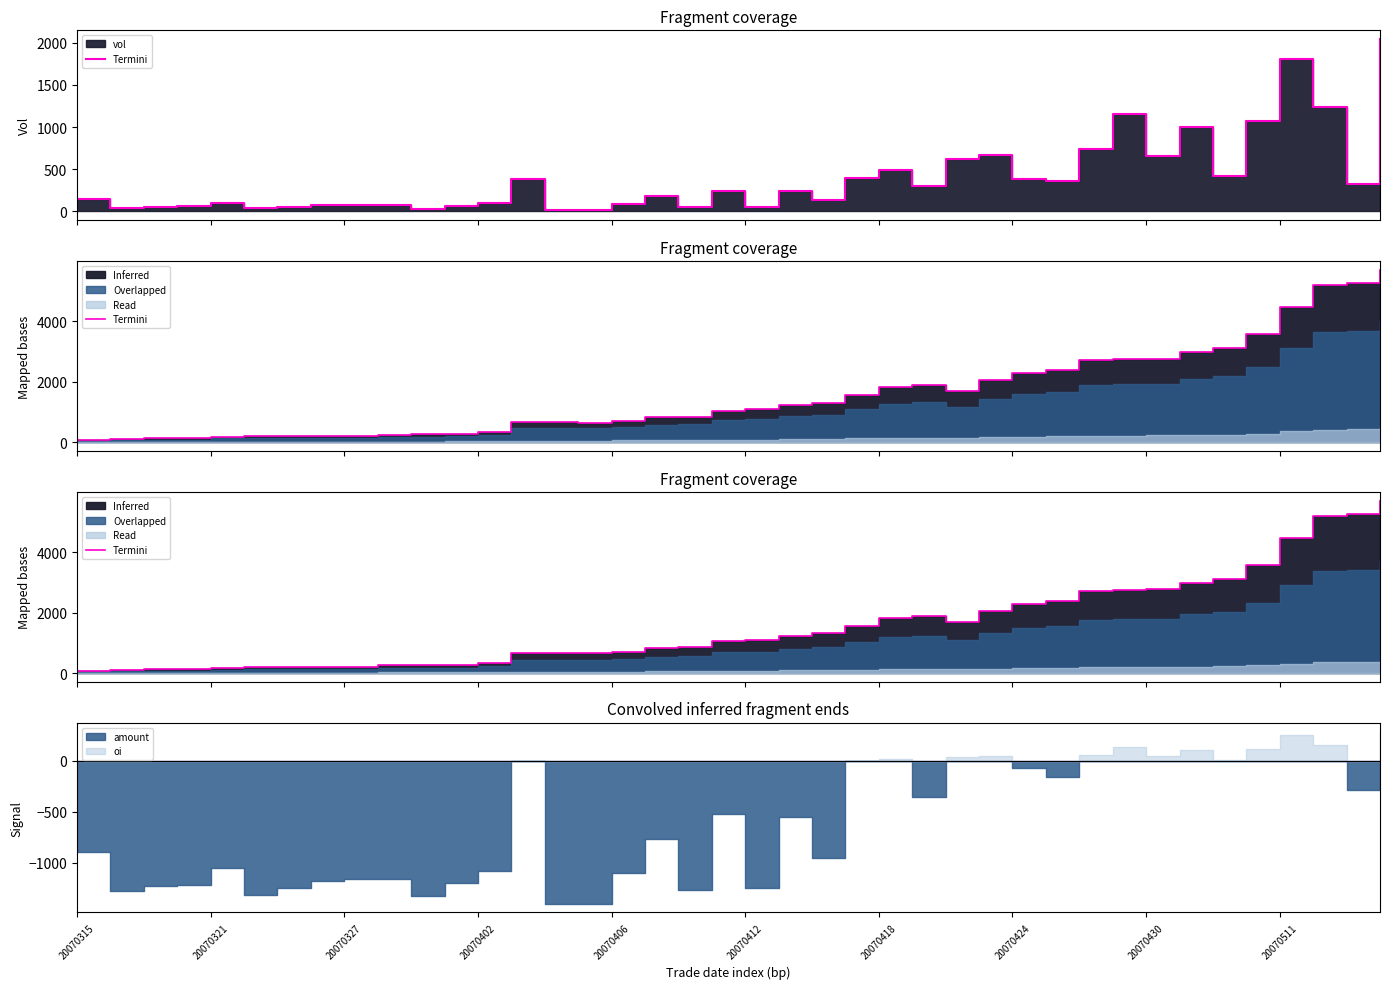

Where does the data first go above 1088?

21